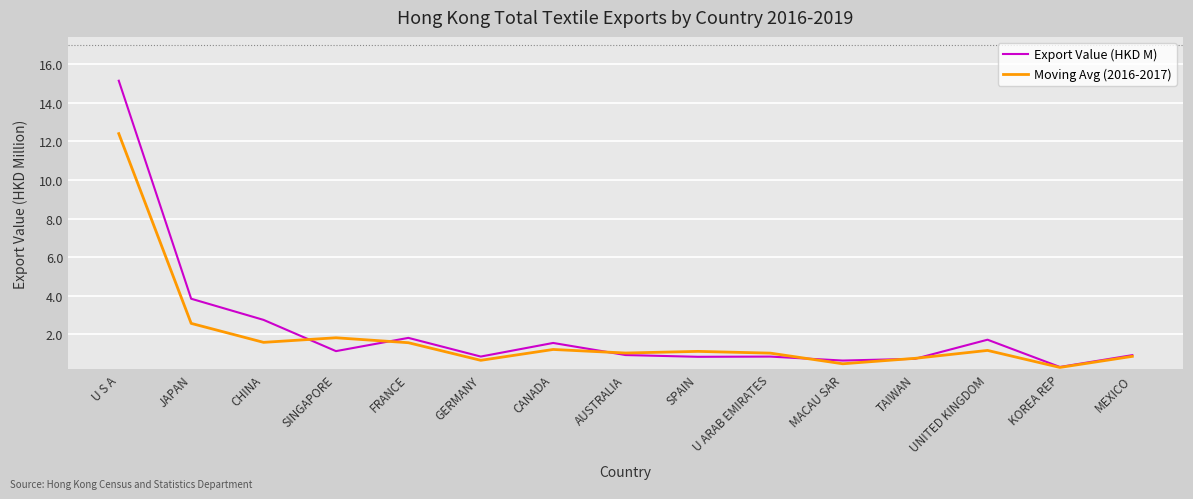

True or false: Moving Avg (2016-2017) has a value of 1.0 at U ARAB EMIRATES.

True